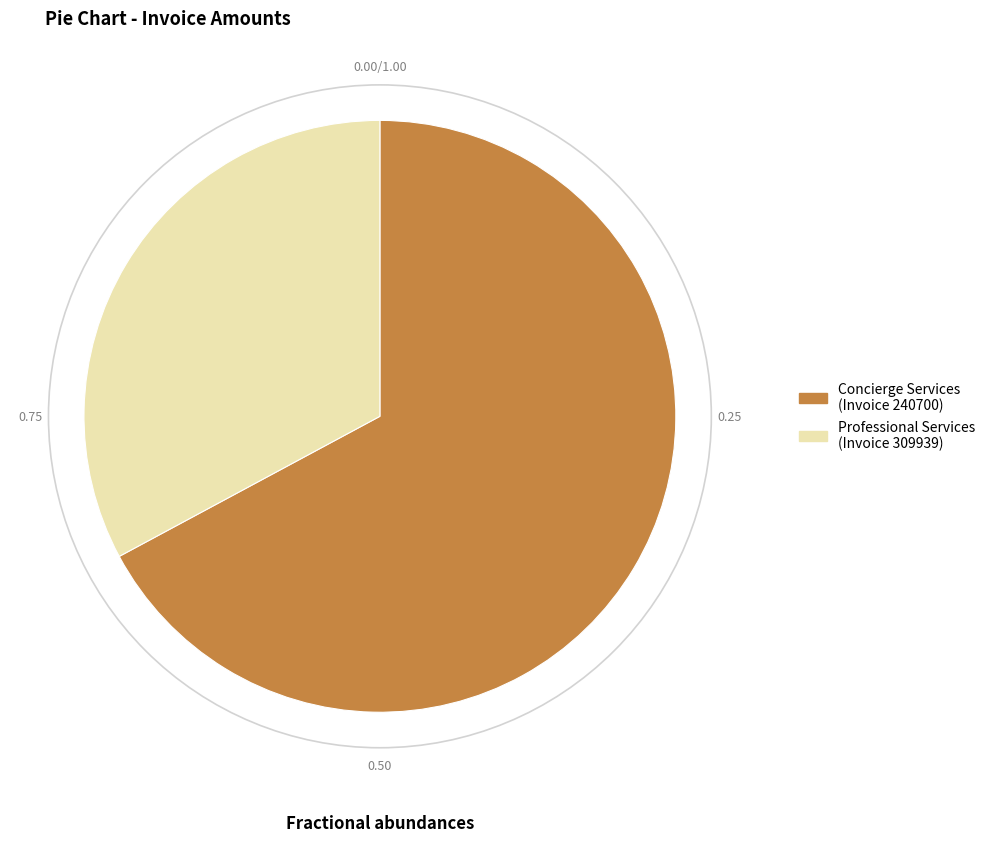

Is there any slice that represents more than half of the pie?

Yes